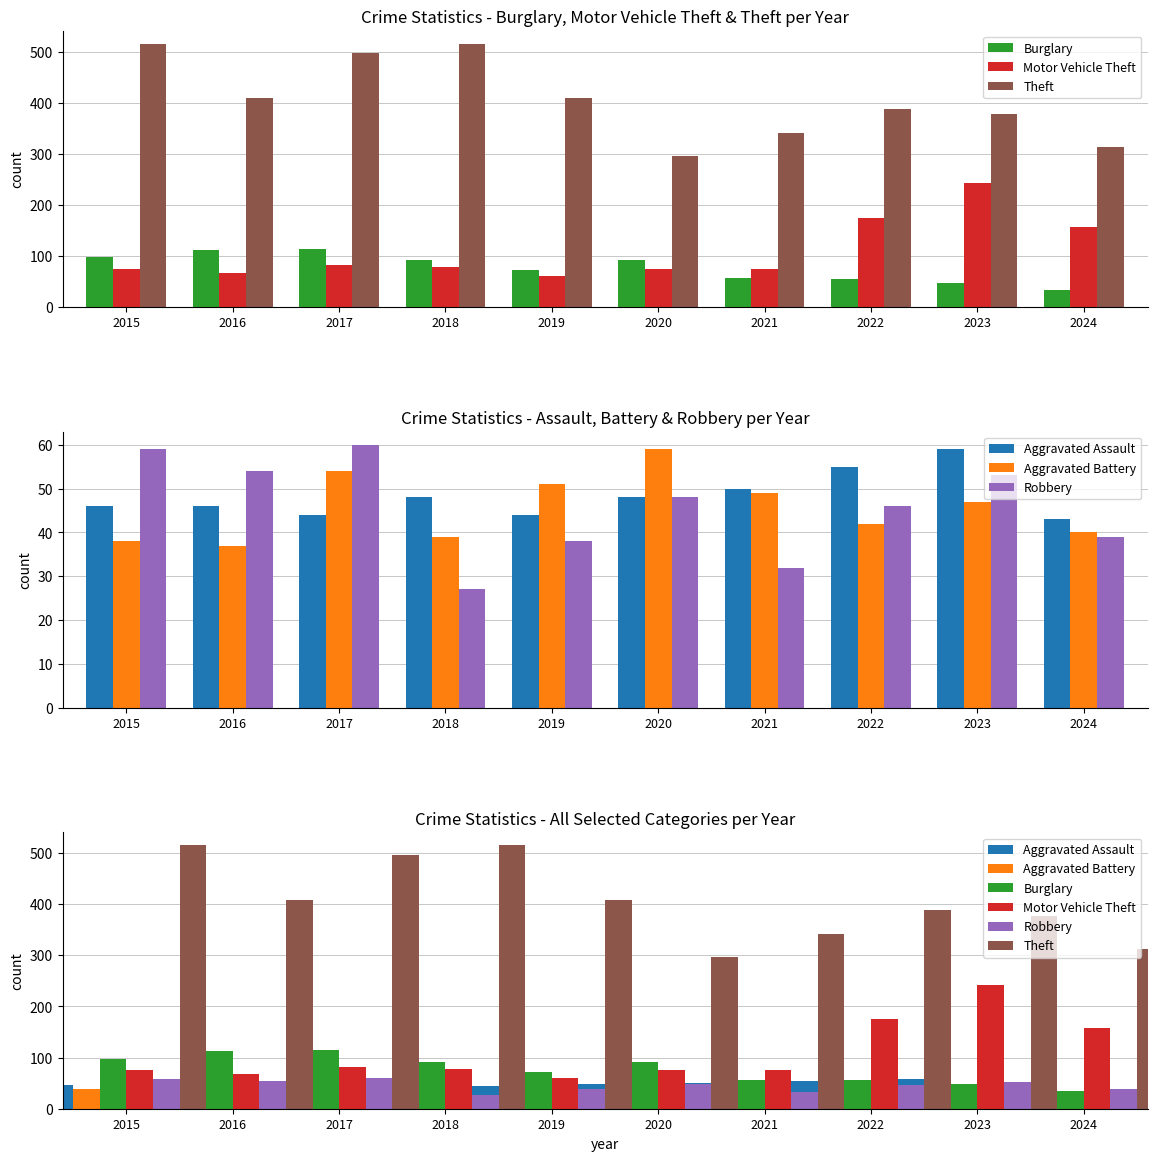

What is the total value across all series at 2024?

626